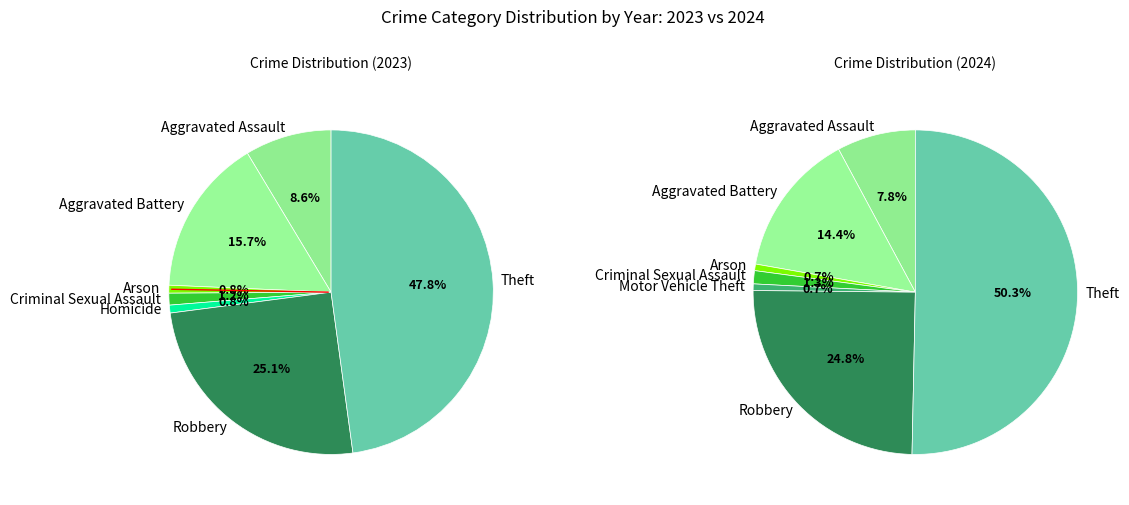

Does Arson represent more than half of the total?

No